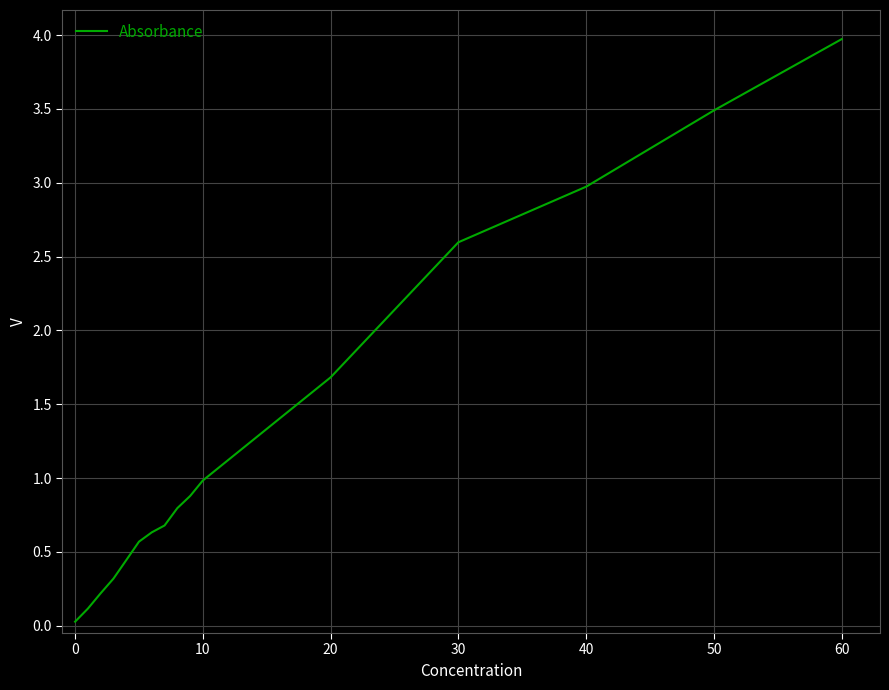

True or false: there are more than 2 points higher than both neighbors.

False